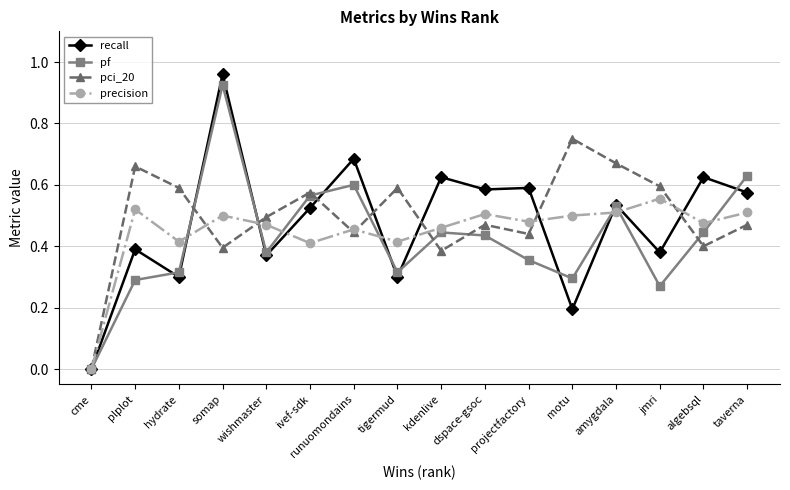

What is the spread (max minus min) of values at kdenlive?

0.2